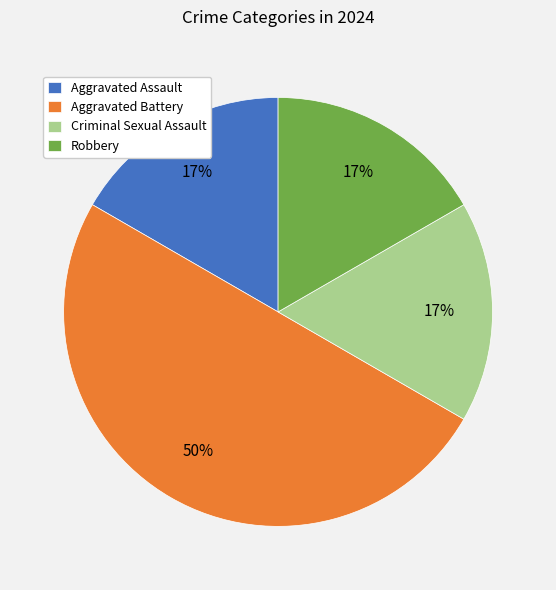

Which category has the biggest portion of the pie?

Aggravated Battery